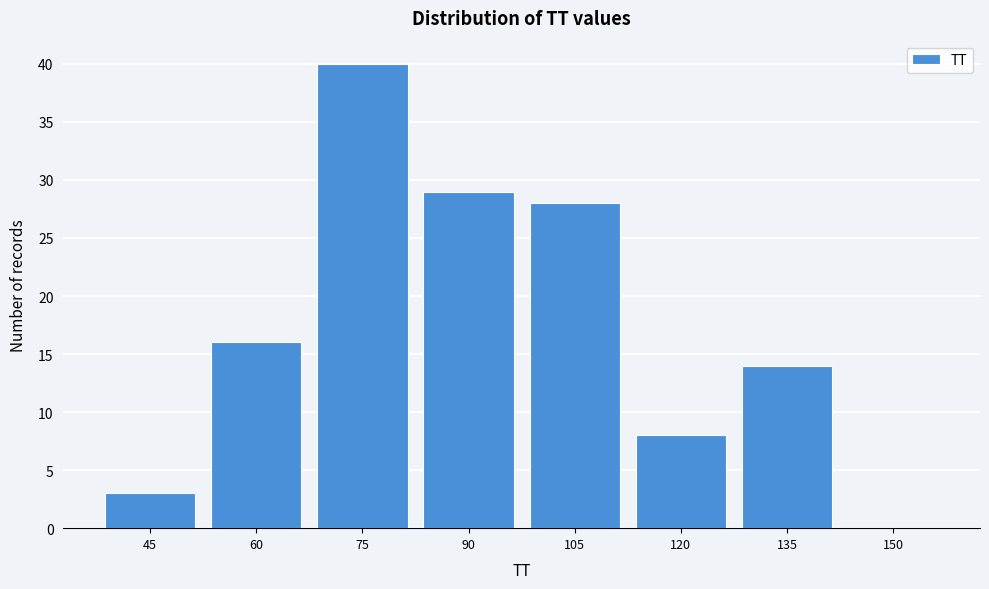

Reading left to right, extract all data points from this chart.

45=3	60=16	75=40	90=29	105=28	120=8	135=14	150=0